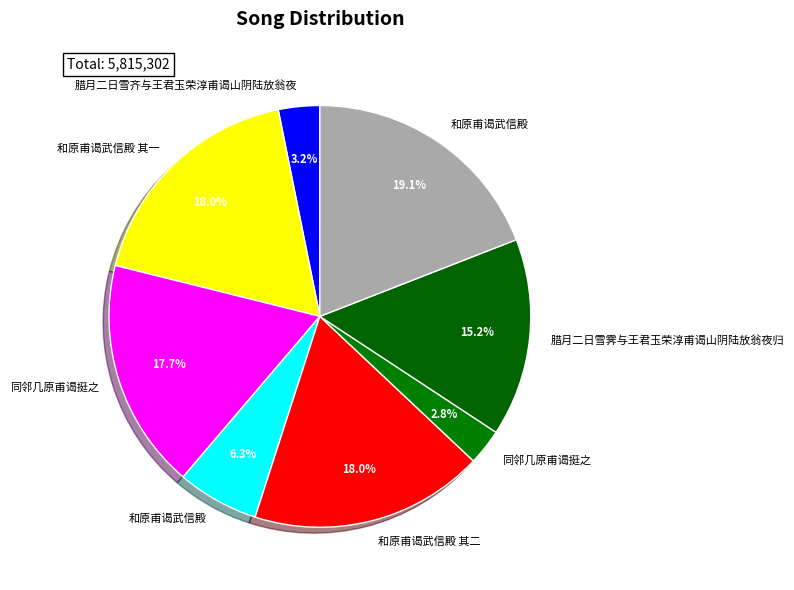

Count the number of slices in the pie.

8